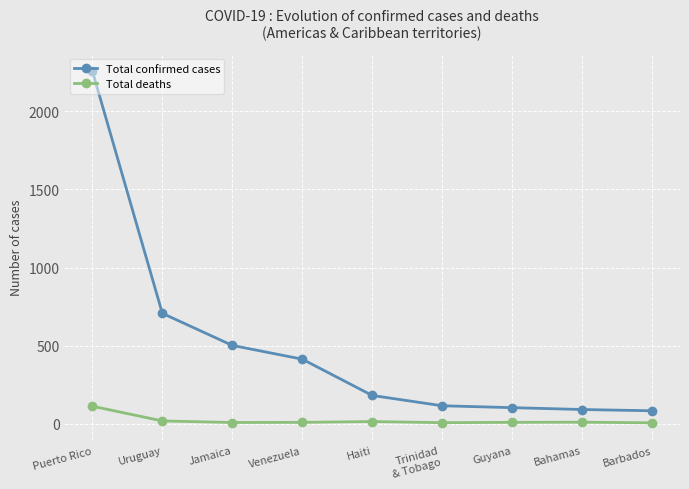

What is the approximate value of Total deaths at Guyana, to the nearest 10?

10